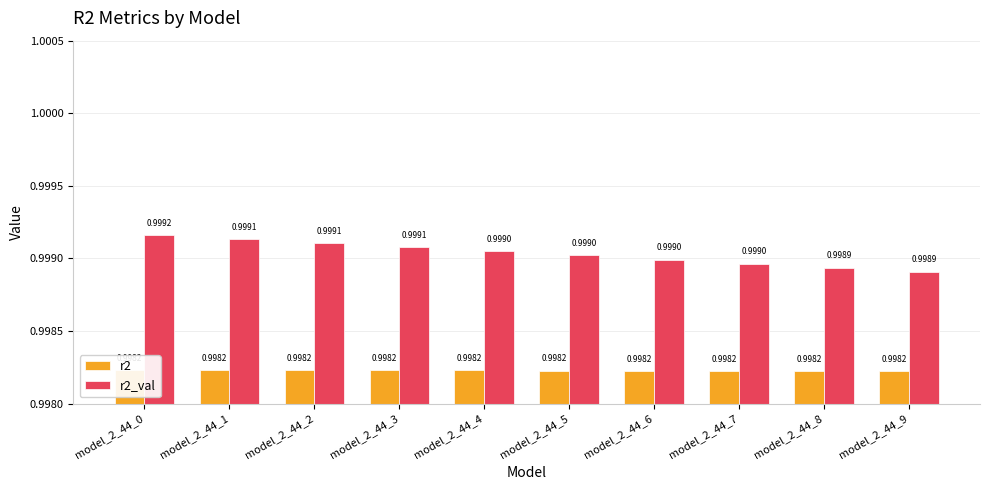

Between model_2_44_3 and model_2_44_6, which series saw the biggest shift?

r2_val